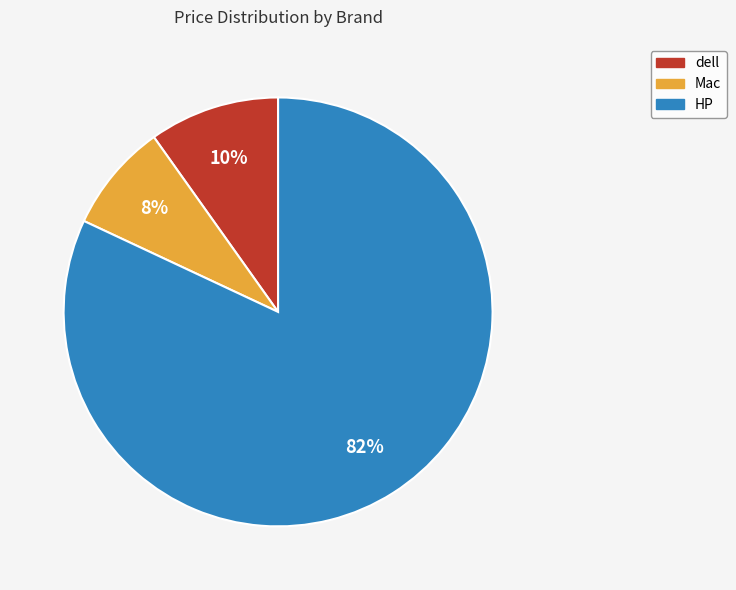

Which slice is the smallest?

Mac